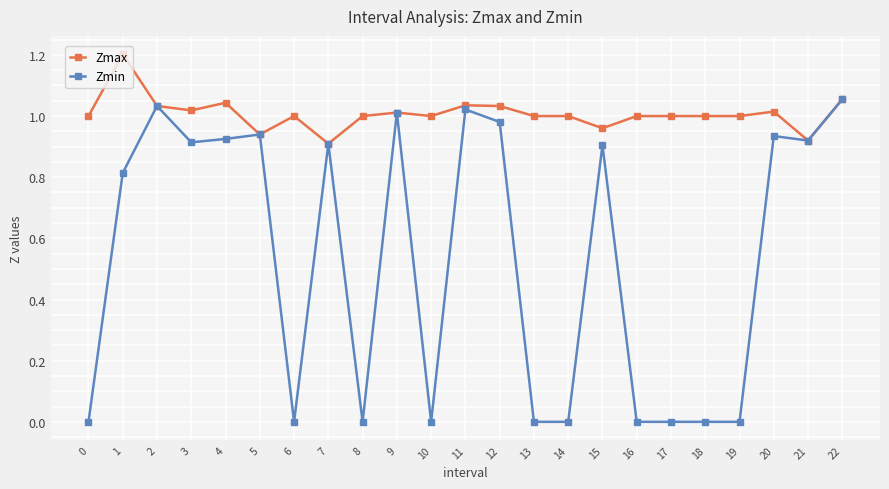

What is the sum of the Zmin values at 5 and 11?

2.0